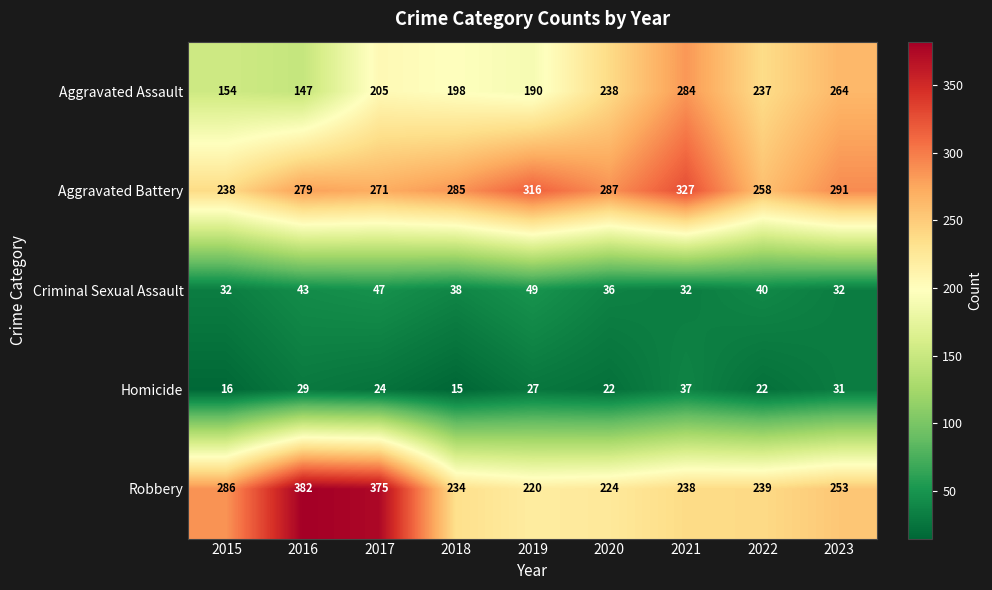

The Aggravated Assault series shows 238 at 2020. True or false?

True